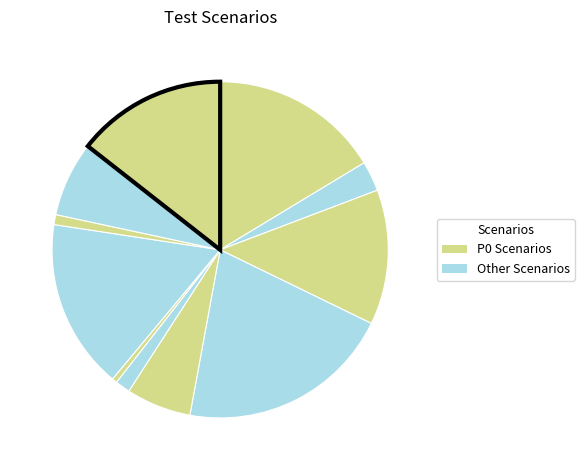

Is there any slice that represents more than half of the pie?

No